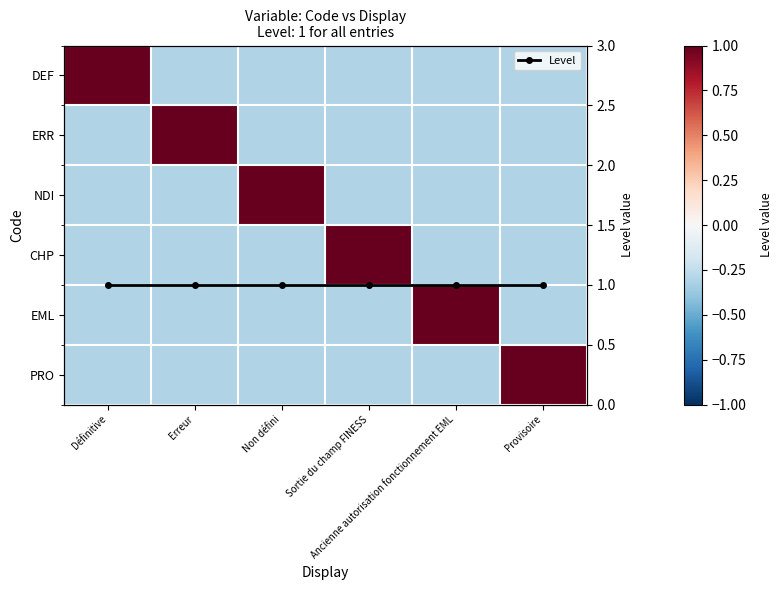

Between Erreur and Sortie du champ FINESS, which series saw the biggest shift?

ERR